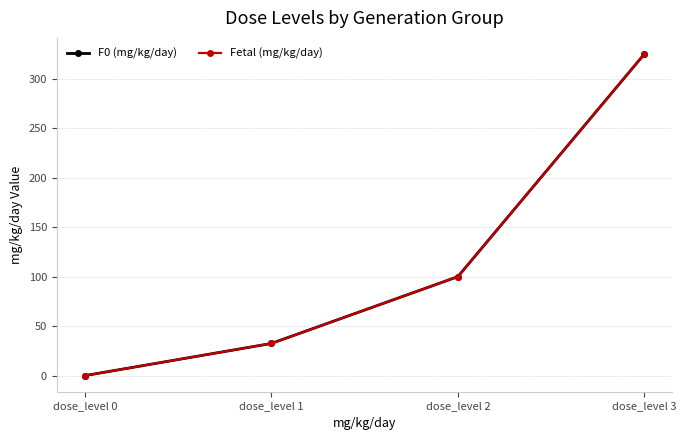

What are all the series names shown in the legend?

F0 (mg/kg/day), Fetal (mg/kg/day)